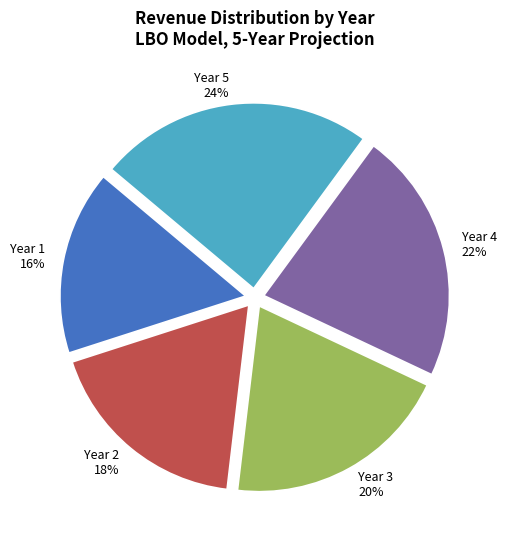

Rank the categories by value from lowest to highest.

Year 1, Year 2, Year 3, Year 4, Year 5